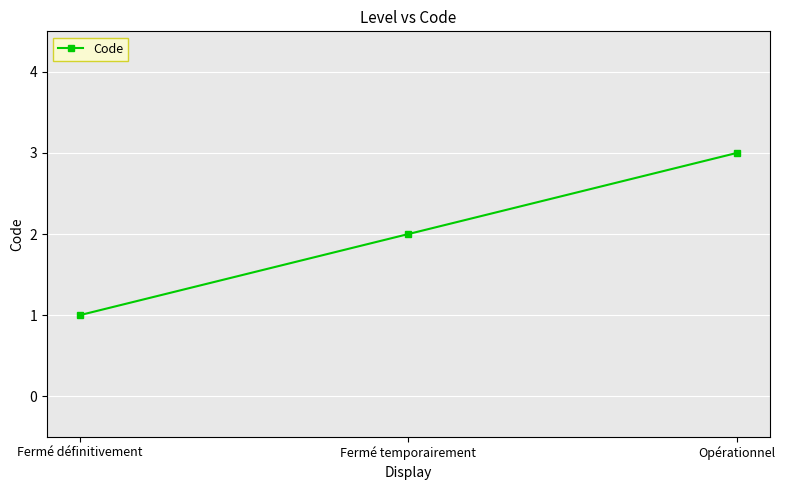

Rank the categories by value from lowest to highest.

Fermé définitivement, Fermé temporairement, Opérationnel